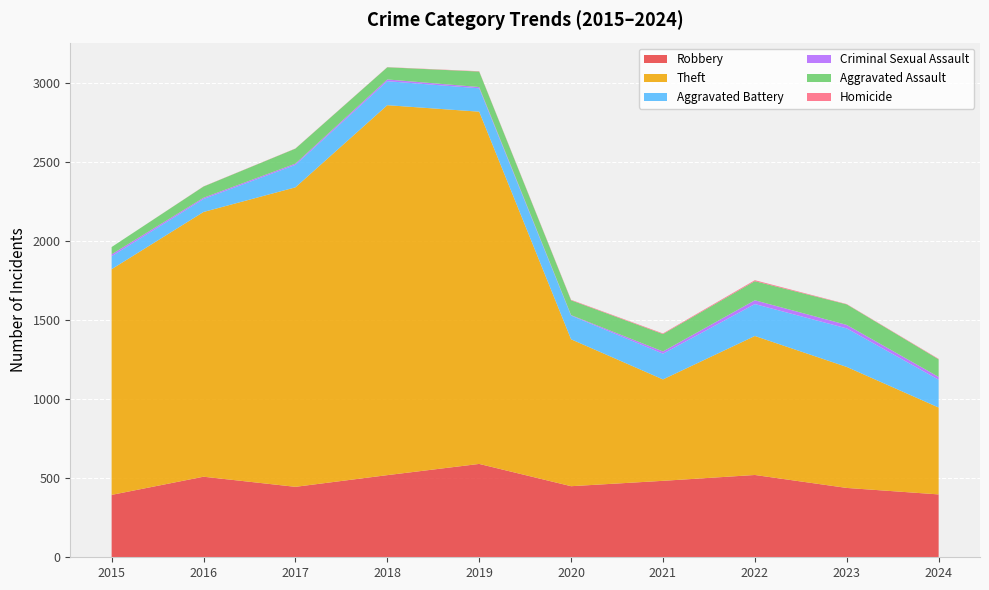

Reading left to right, list all the values displayed in this chart.

Robbery: 395	510	446	520	591	450	484	521	439	398
Theft: 1429	1676	1896	2342	2230	930	642	880	766	550
Aggravated Battery: 82	82	142	152	148	150	163	202	244	176
Criminal Sexual Assault: 12	8	8	11	8	3	14	24	22	18
Aggravated Assault: 46	71	95	77	98	94	110	121	130	111
Homicide: 0	1	1	1	2	3	4	6	2	3